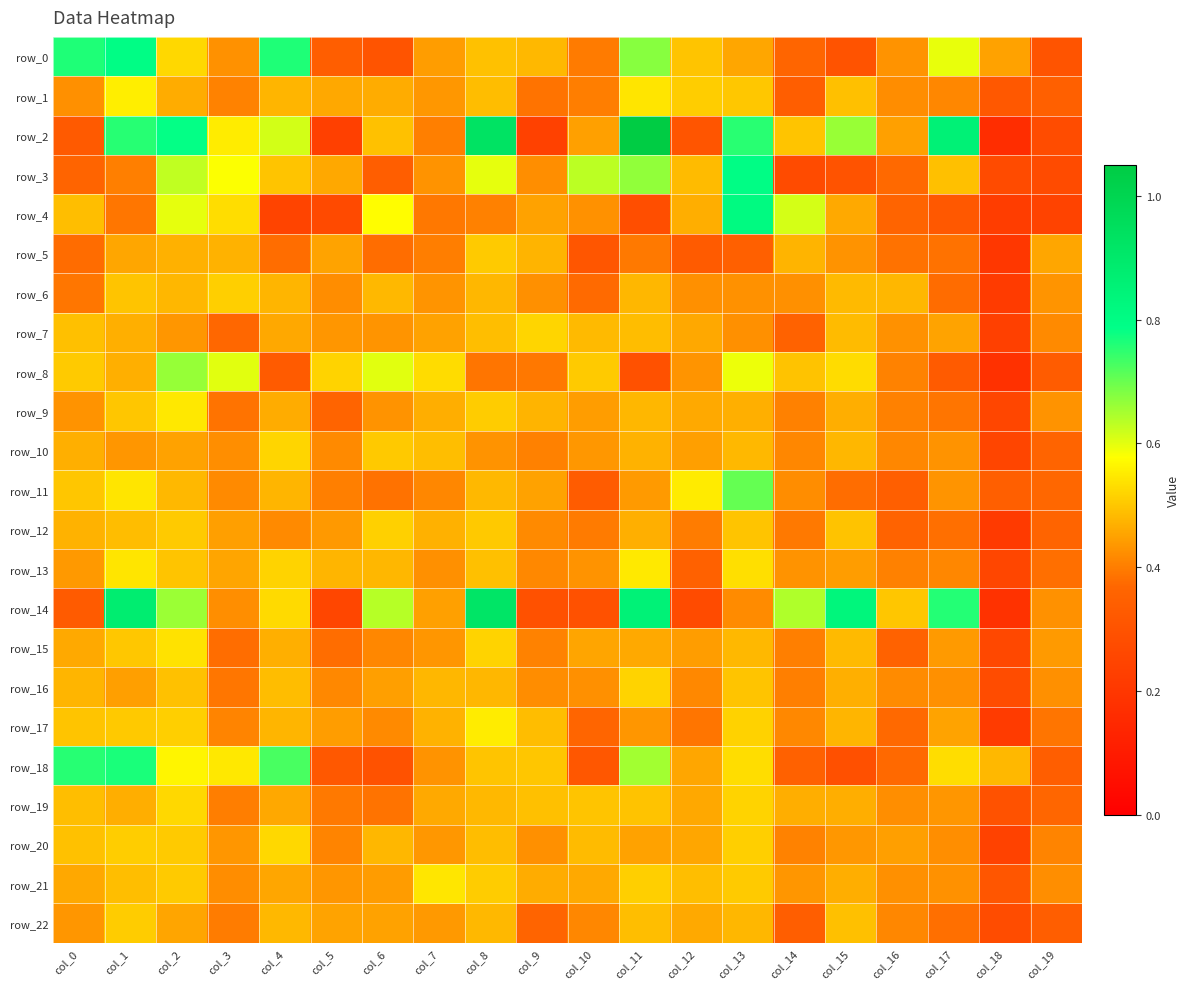

At which category is the sum across all series the highest?

col_1